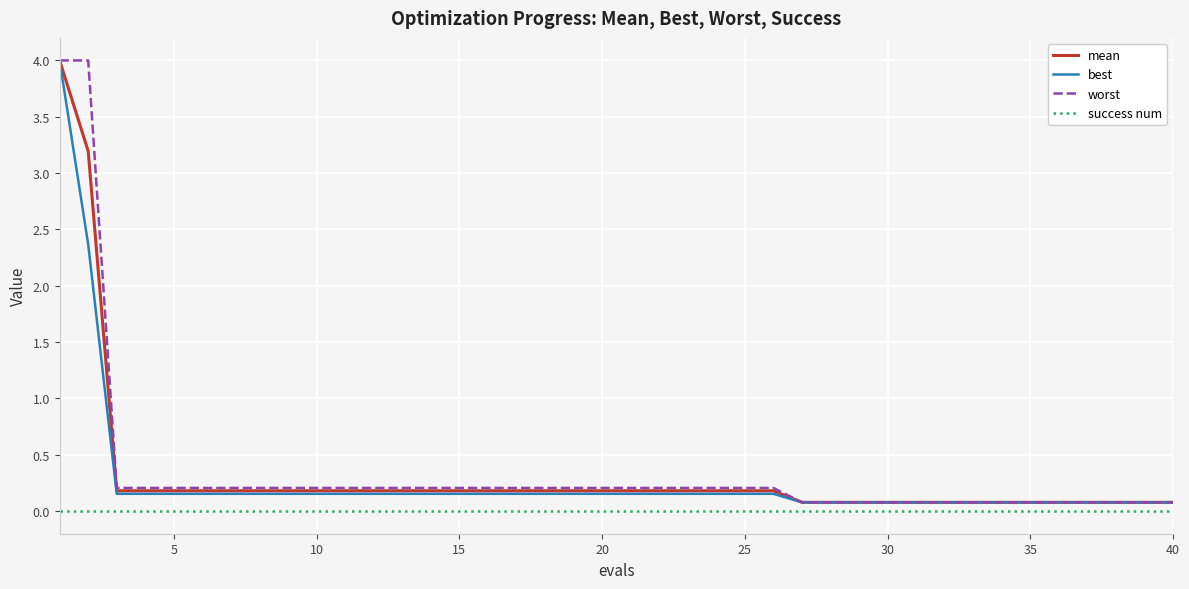

What are all the series names shown in the legend?

mean, best, worst, success num